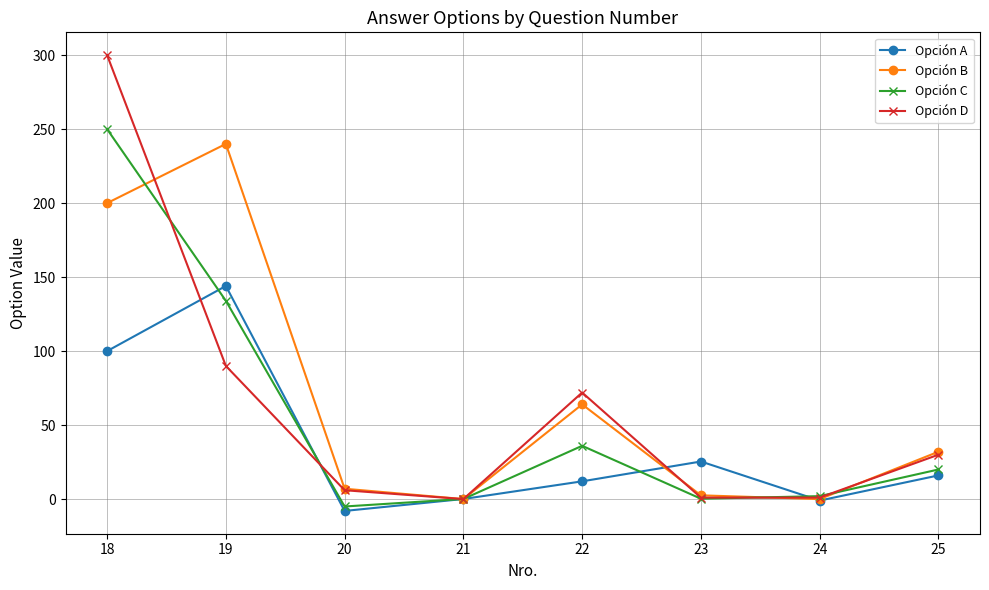

Does the chart have visible grid lines?

Yes